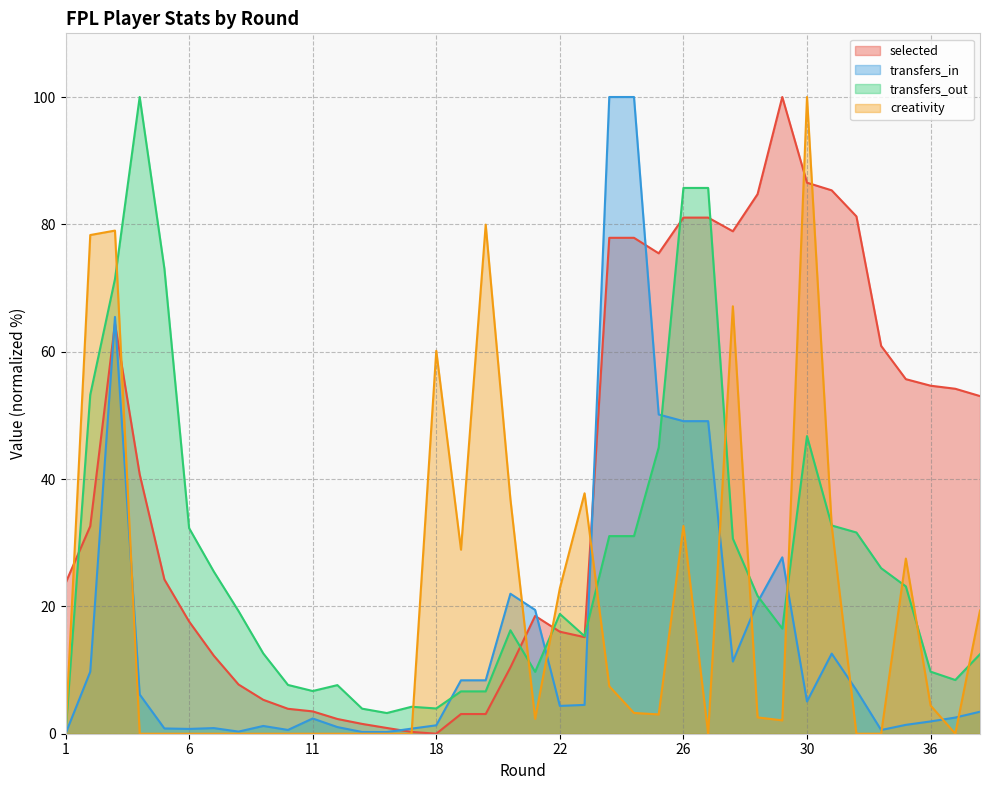

What is the total value across all series at 30?

238.4